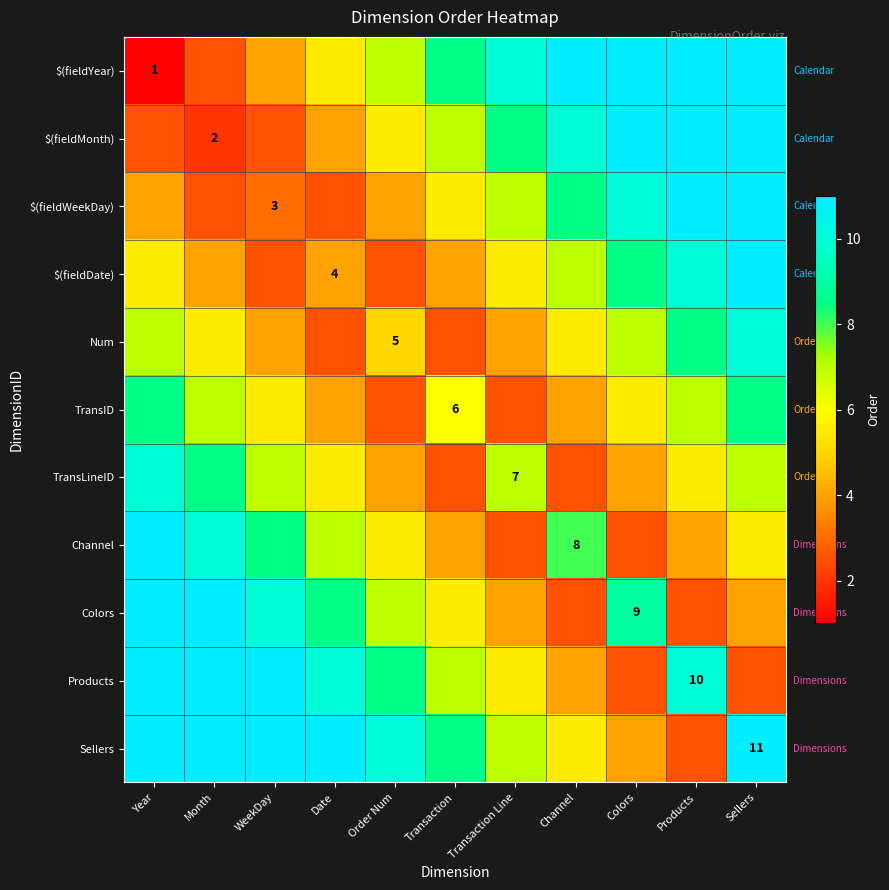

How many categories are shown in the chart?

11